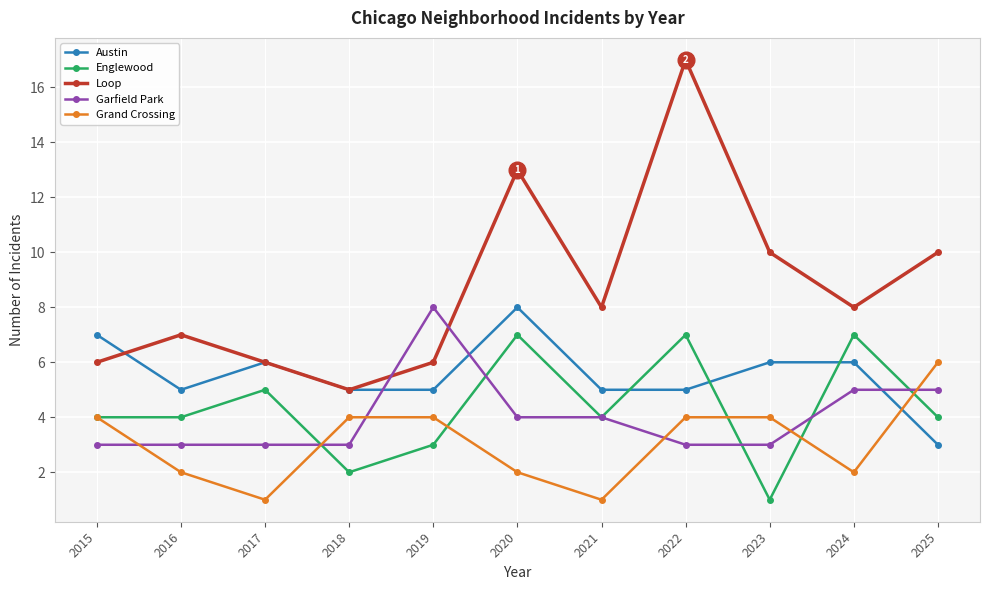

What is the total value across all series at 2018?

19